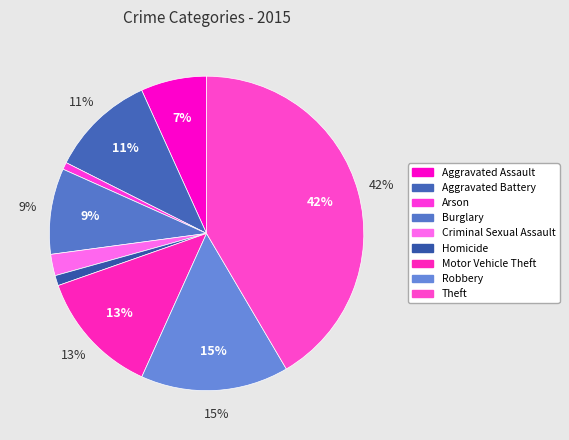

What percentage is NOT represented by Arson?

99.3%